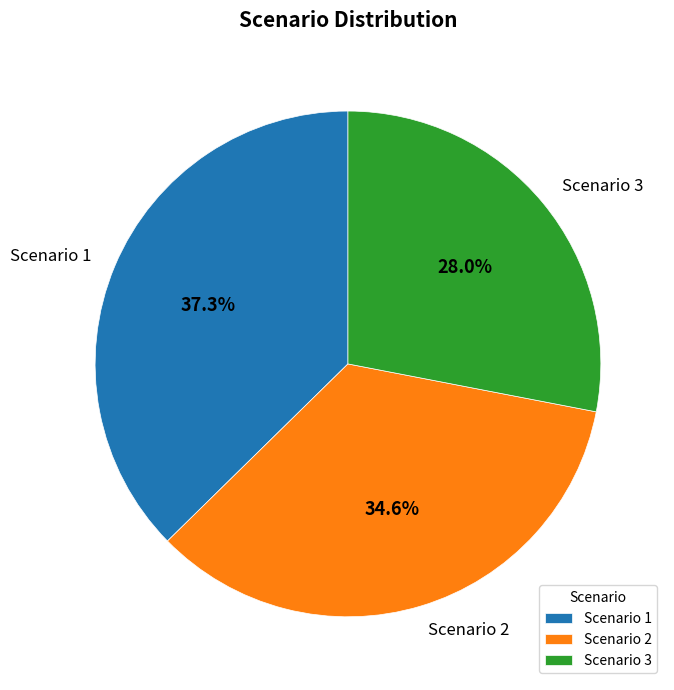

Rank the categories by value from lowest to highest.

Scenario 3, Scenario 2, Scenario 1